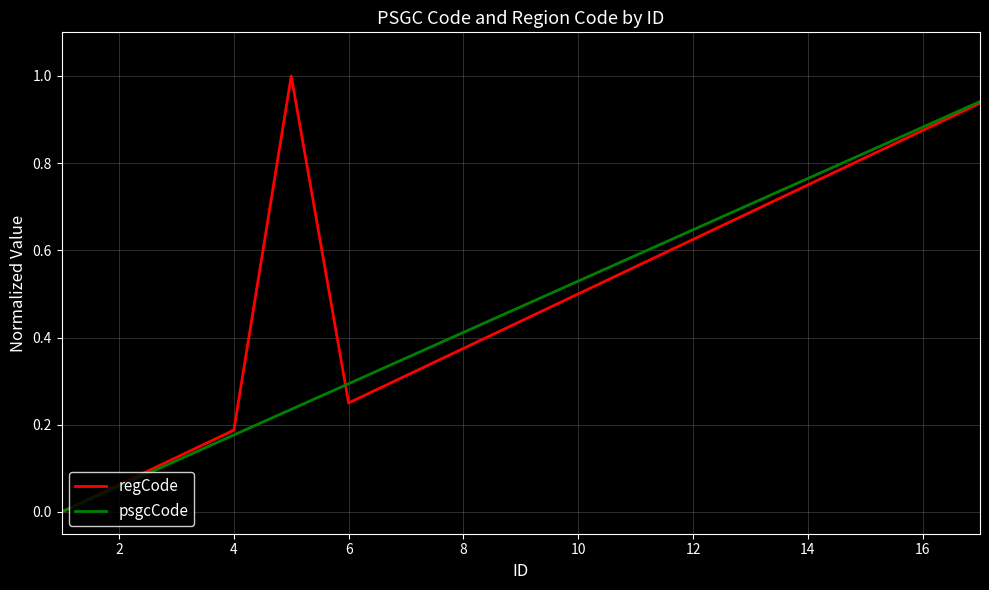

What is the maximum value shown in the chart?

1.0